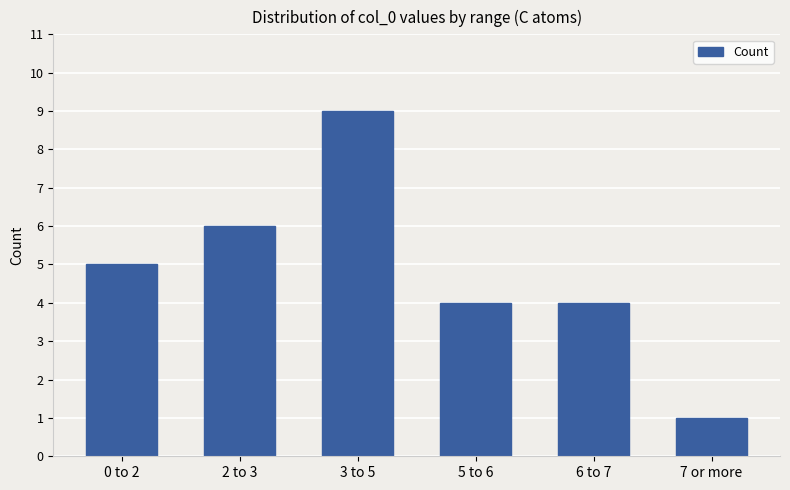

Which label corresponds to the smallest value in the chart?

7 or more